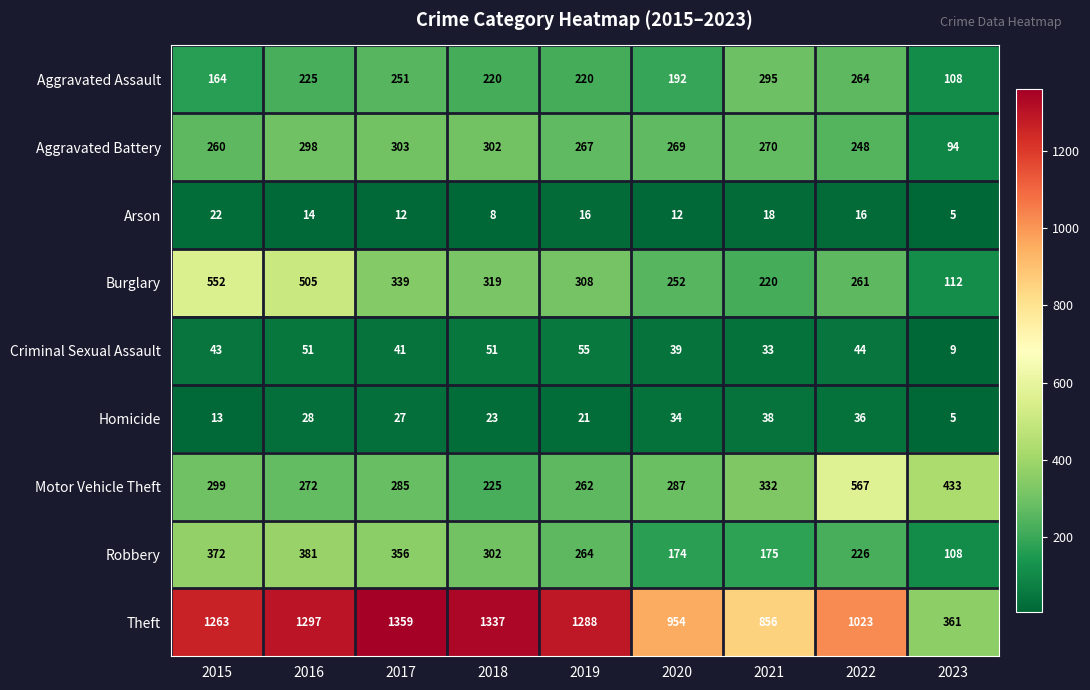

How many series are shown in this chart?

9